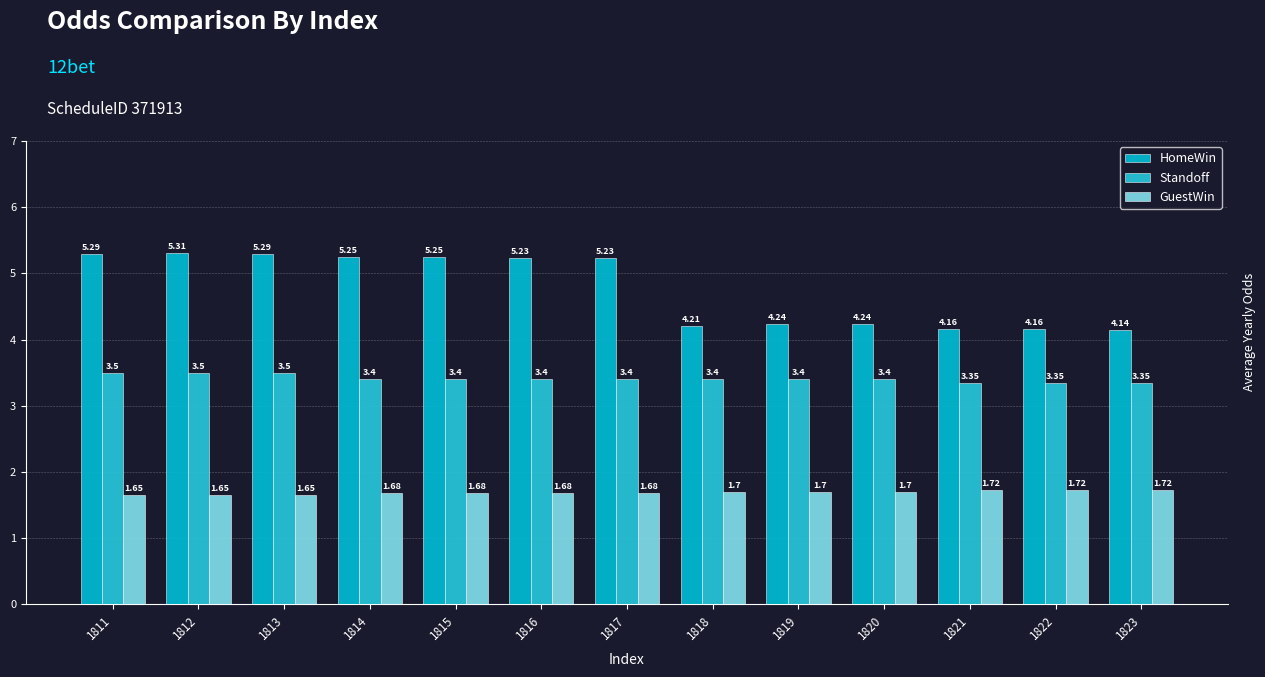

What is the maximum value shown in the chart?

5.3